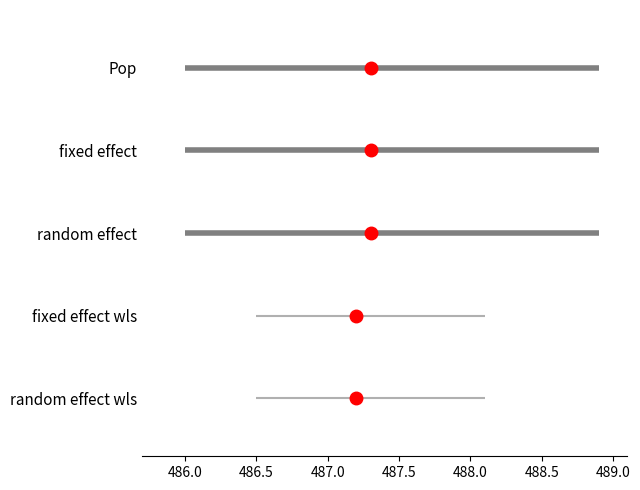

Is this an area chart (filled region under the line)?

No